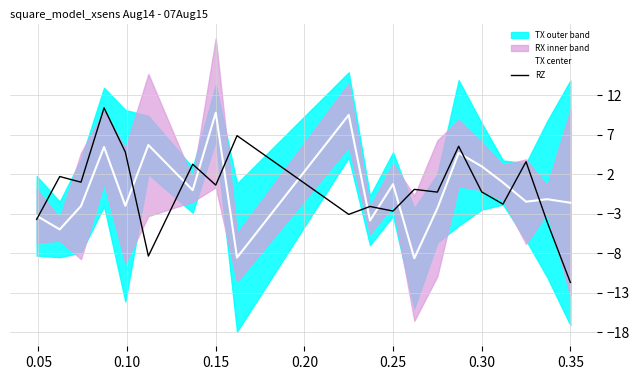

What is the minimum value for RZ?

-11.7